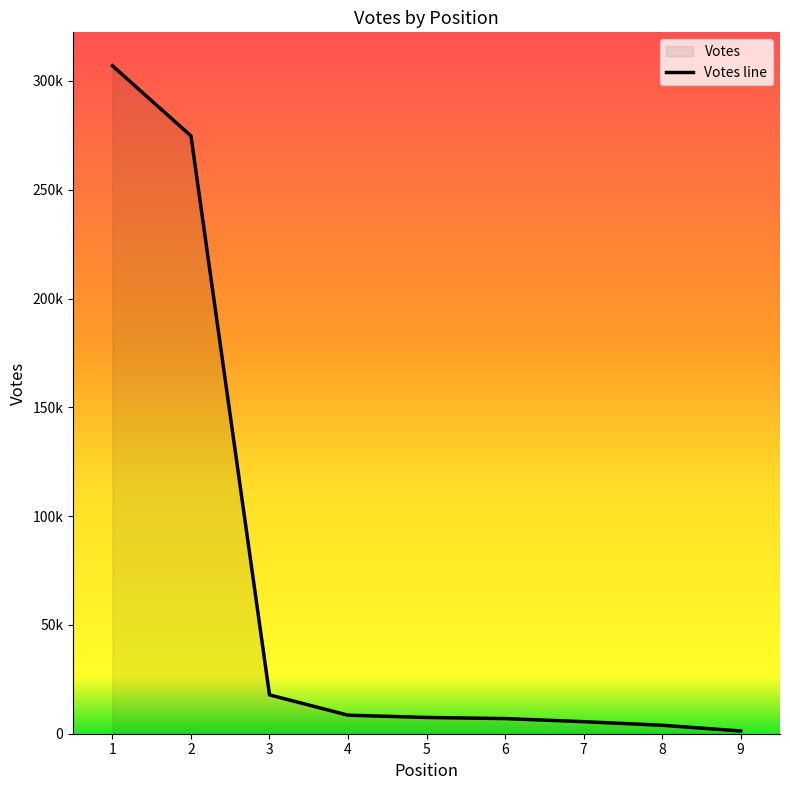

How many categories are shown in the chart?

9